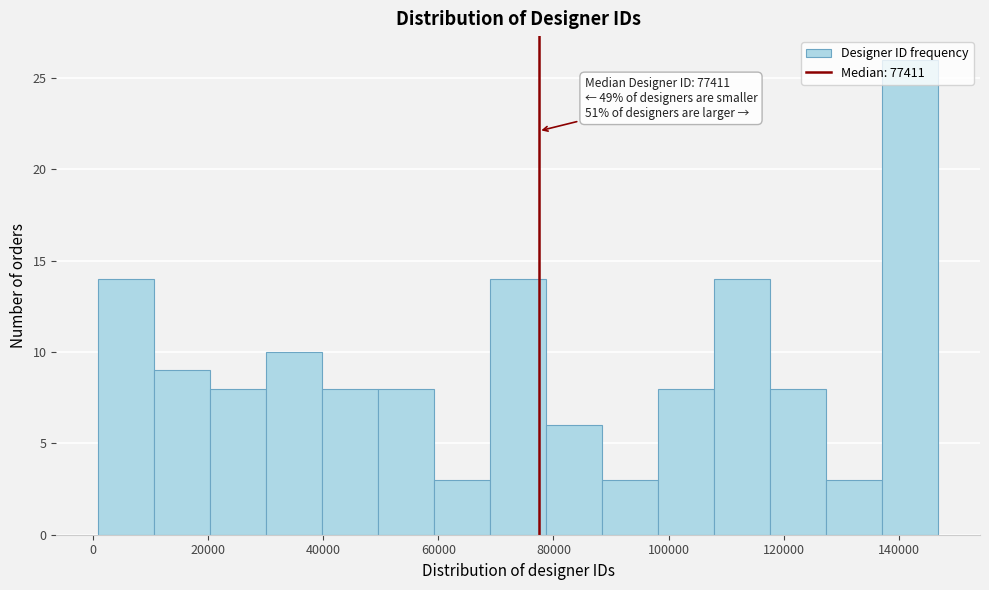

Which range on the x-axis has the tallest bar?

138000 to 146000